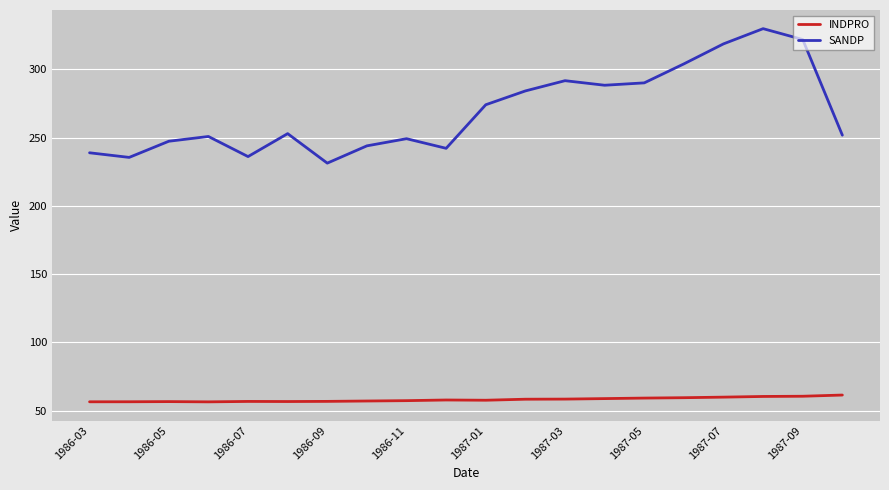

True or false: INDPRO and SANDP intersect in this chart.

False